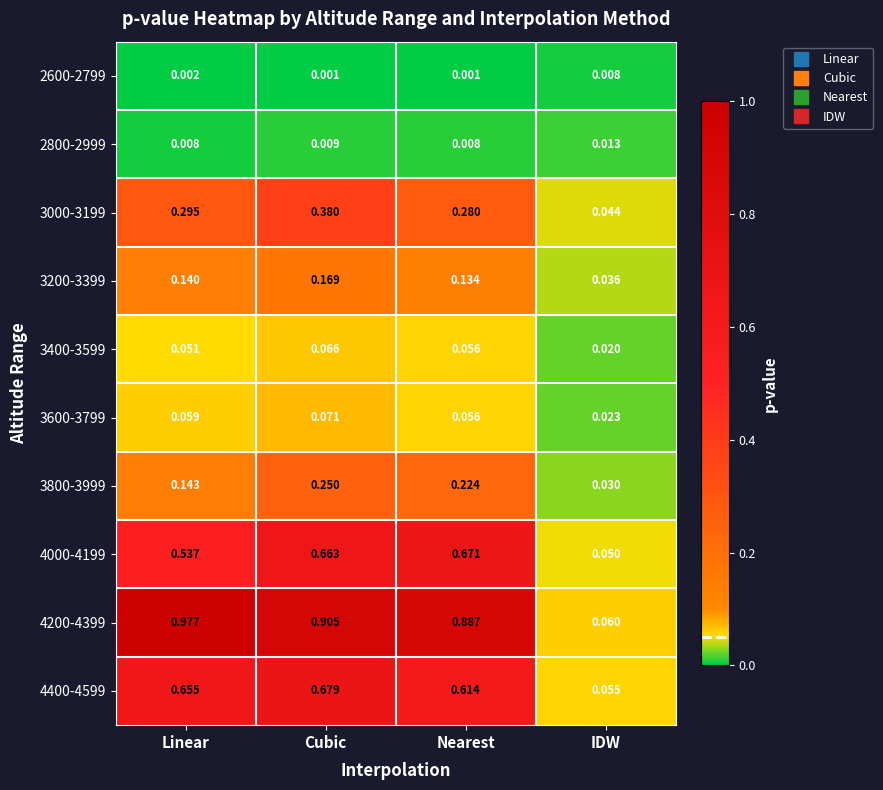

At which label is 4000-4199 closest to 0?

IDW